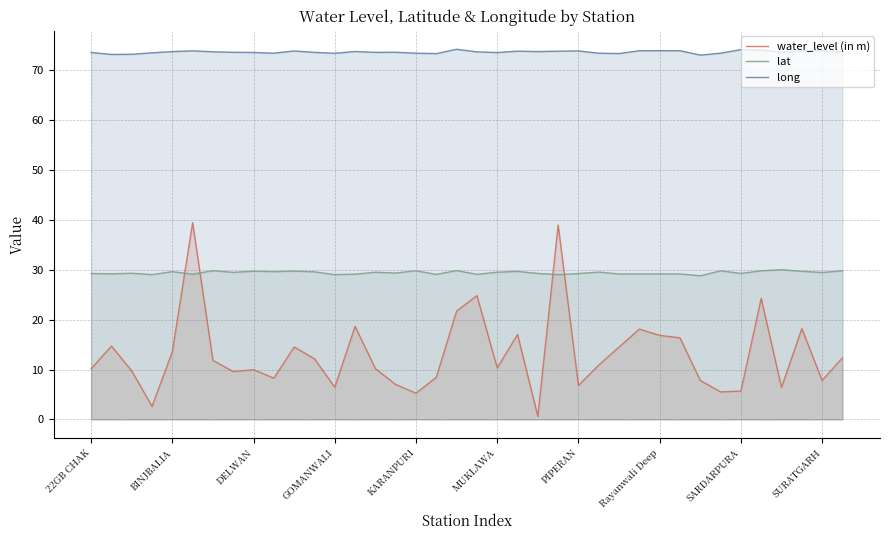

What is the total value across all series at 34?

110.1